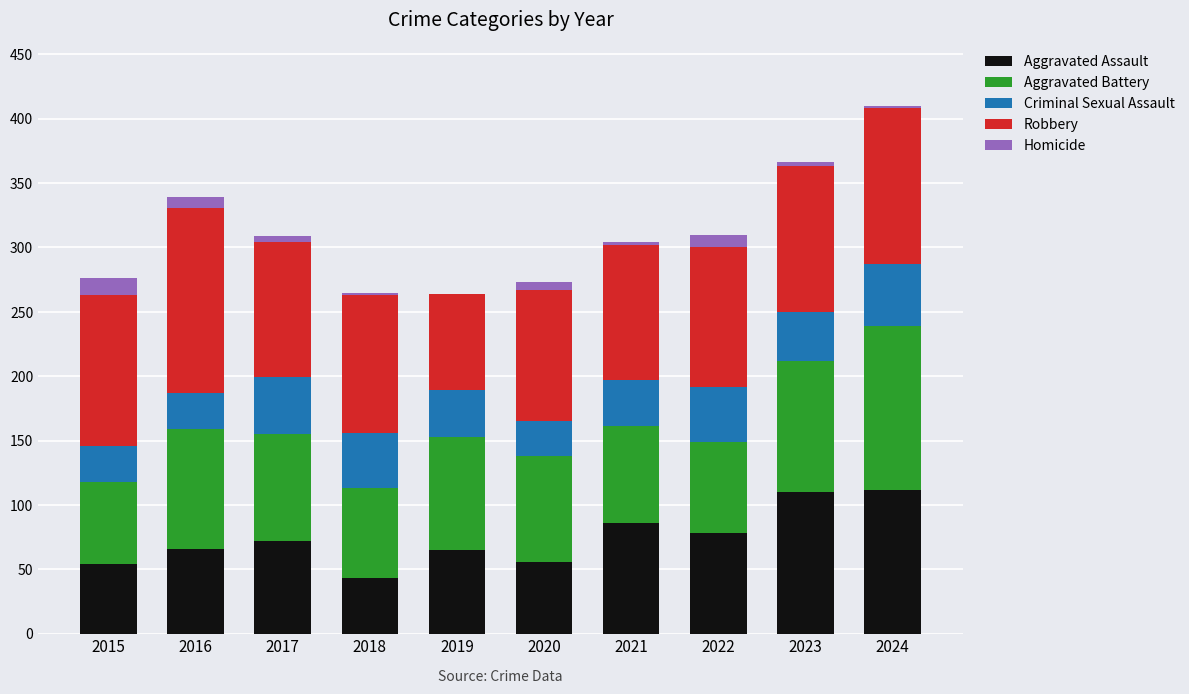

Is it true that Aggravated Assault equals 107 at 2019?

False